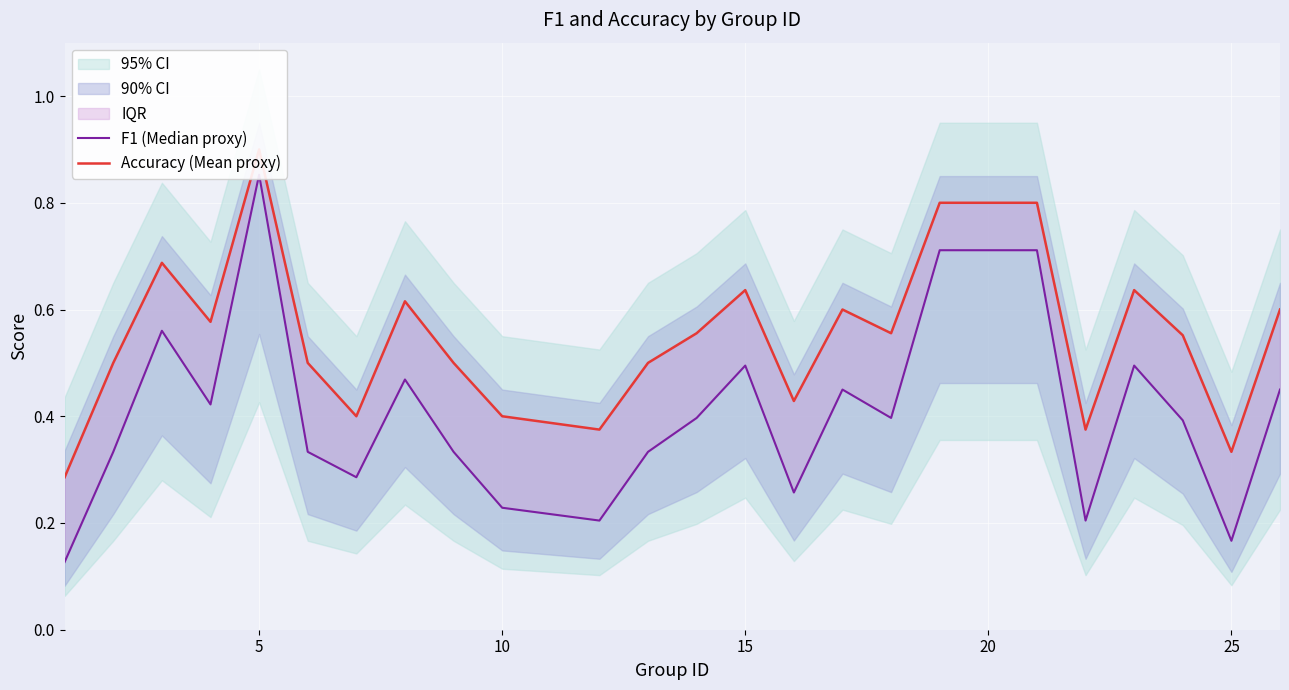

True or false: F1 (Median proxy) and Accuracy (Mean proxy) cross at least once.

False